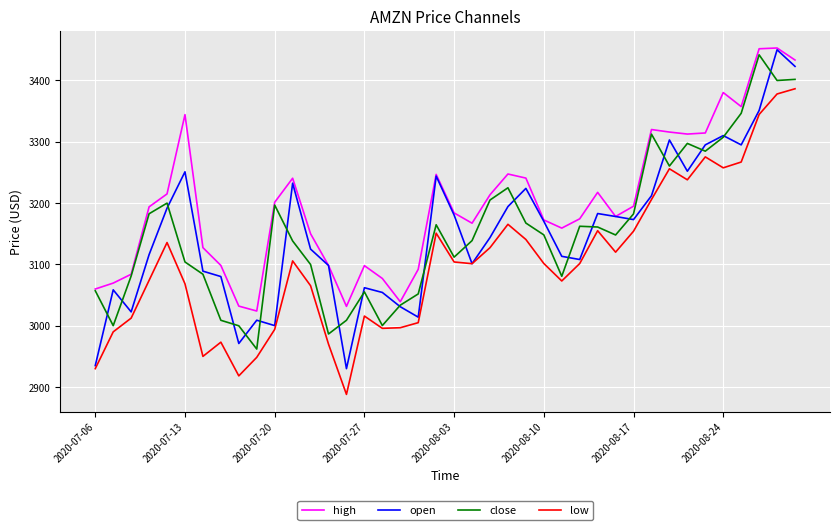

What are all the series names shown in the legend?

high, open, close, low